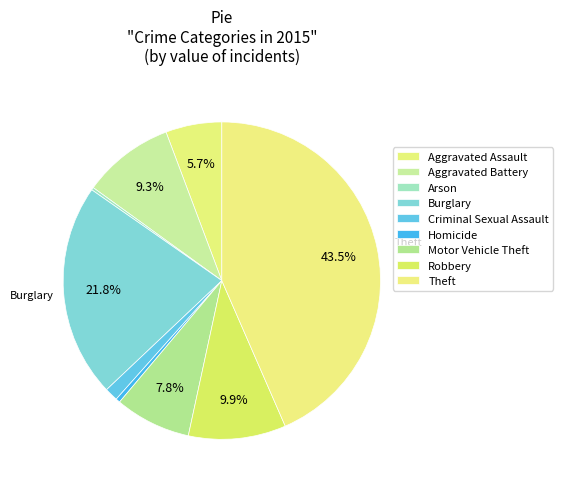

How much of the chart is everything except Aggravated Battery?

90.7%